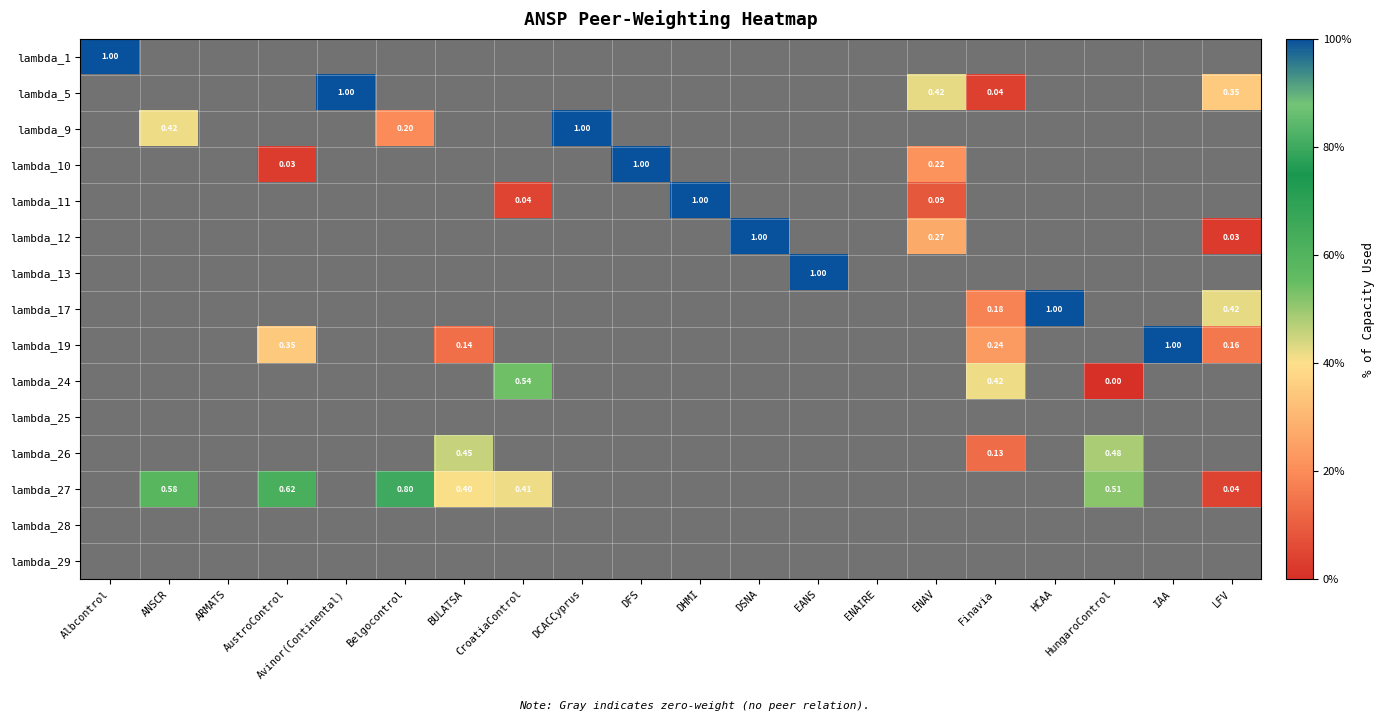

How many values in the lambda_10 series exceed 0?

3